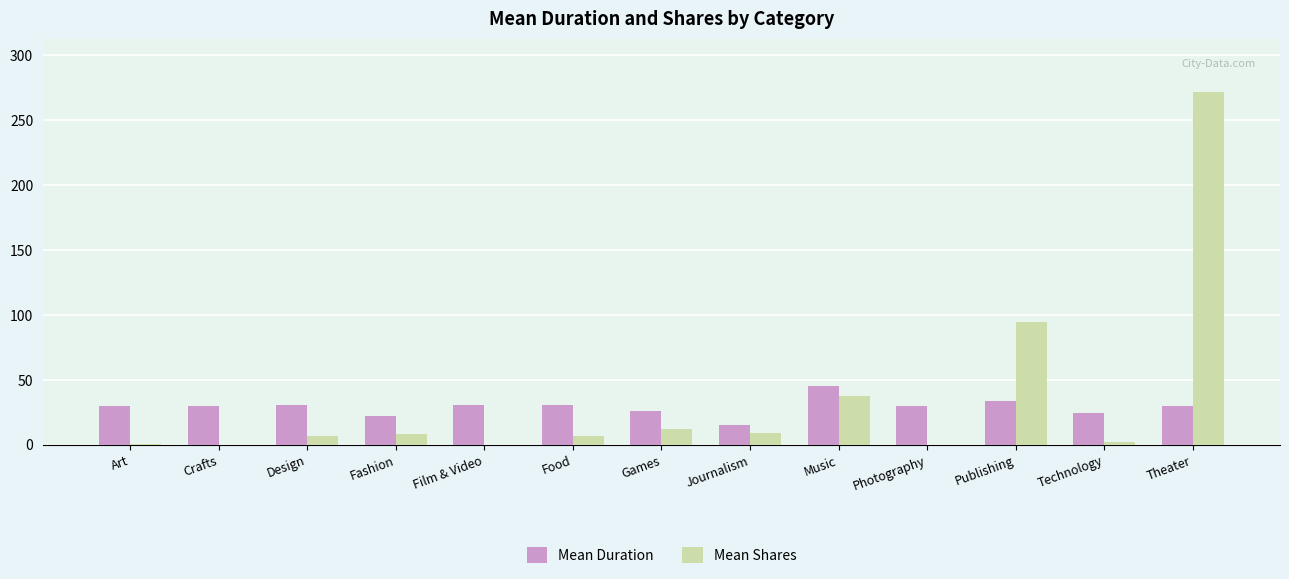

What is the total value across all series at Crafts?

30.0